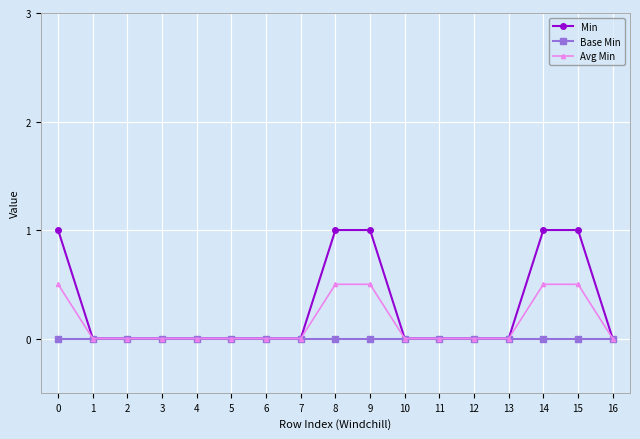

What is the total value across all series at 14?

1.5